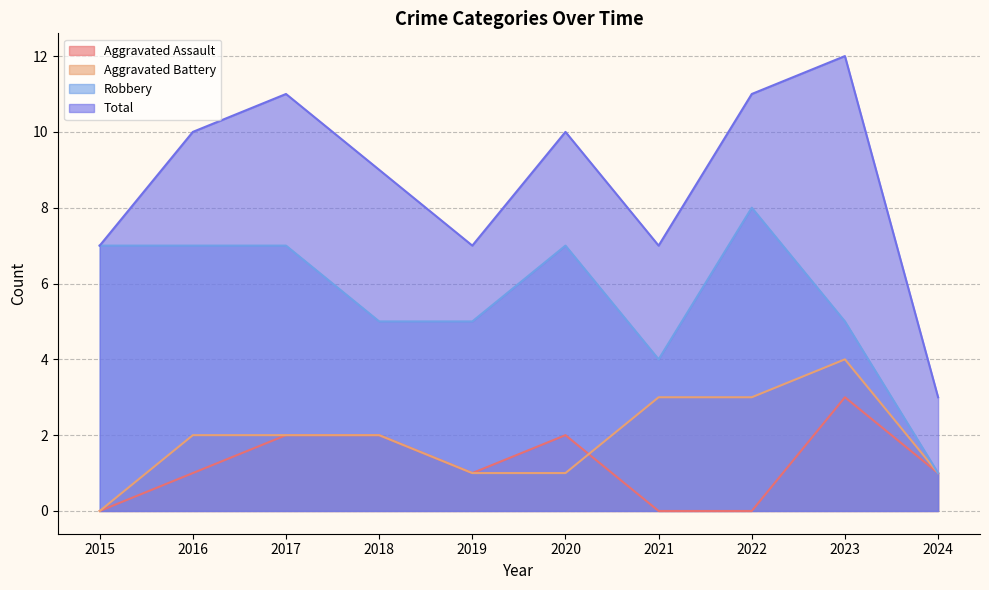

The Robbery series shows 1 at 2024. True or false?

True